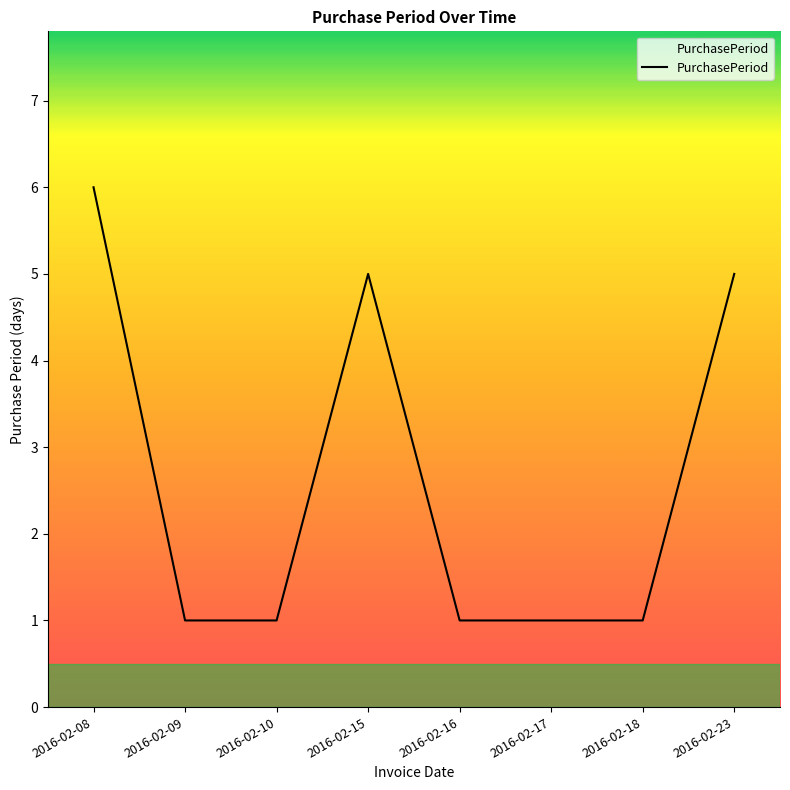

At which category does the chart reach its peak across all series?

2016-02-08